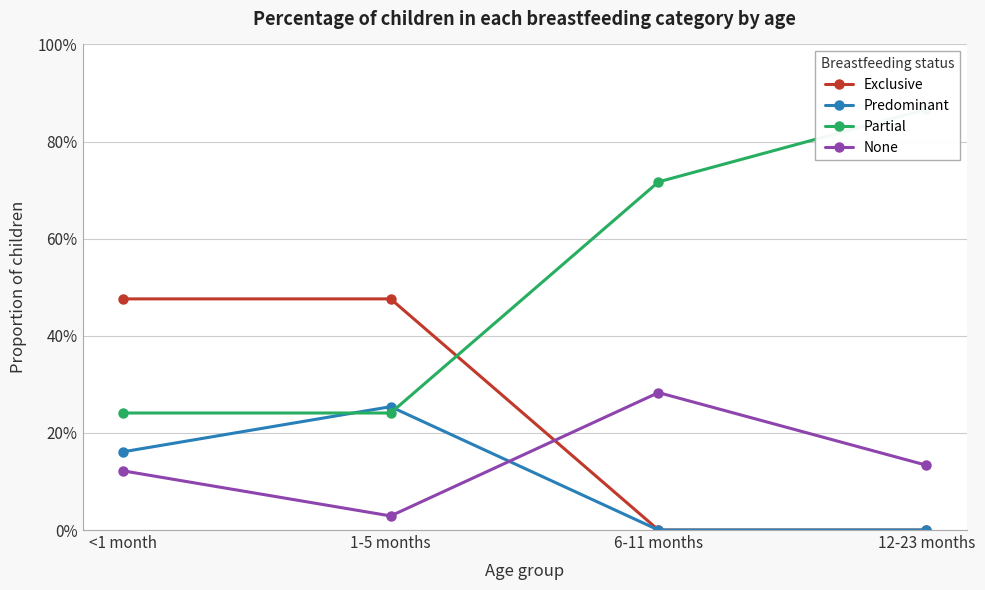

What is the difference between the Partial values at 6-11 months and 12-23 months?

0.1